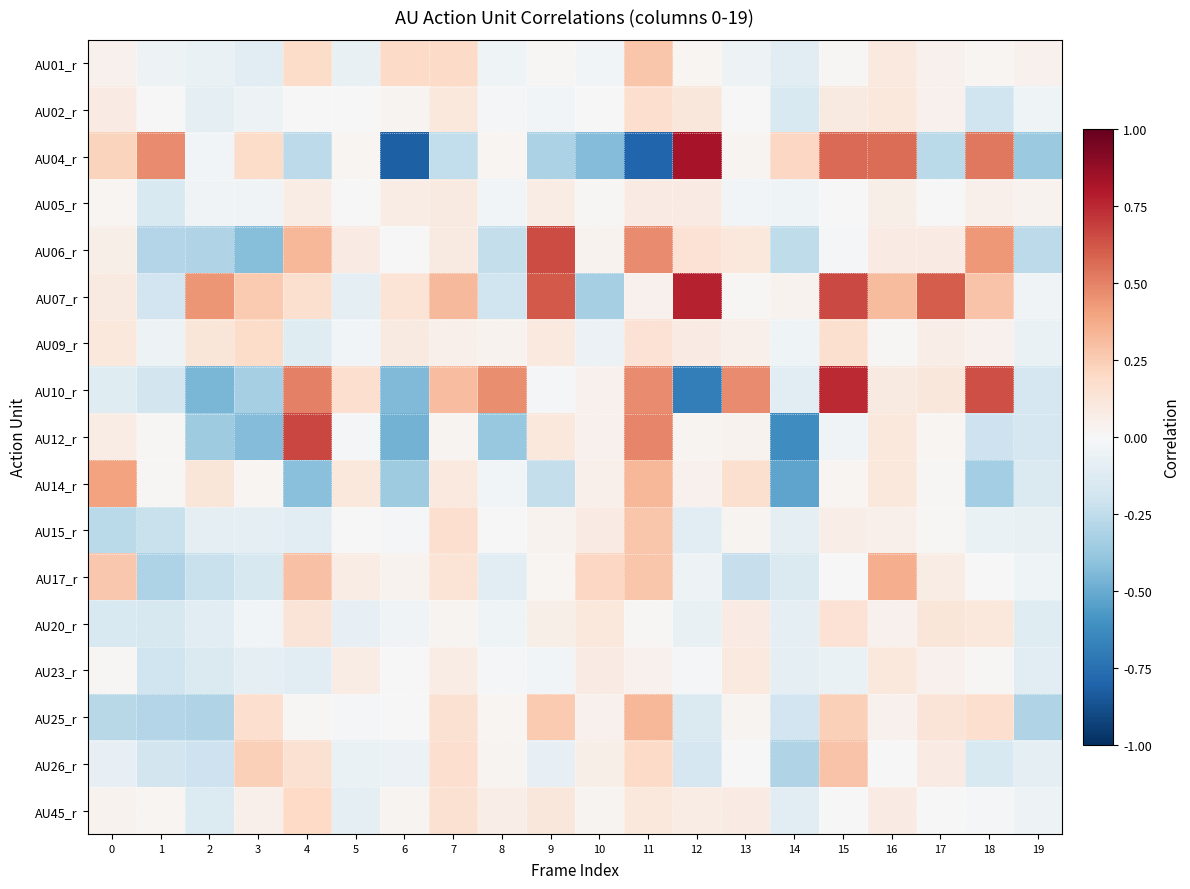

Which series has the largest total across all categories?

AU07_r